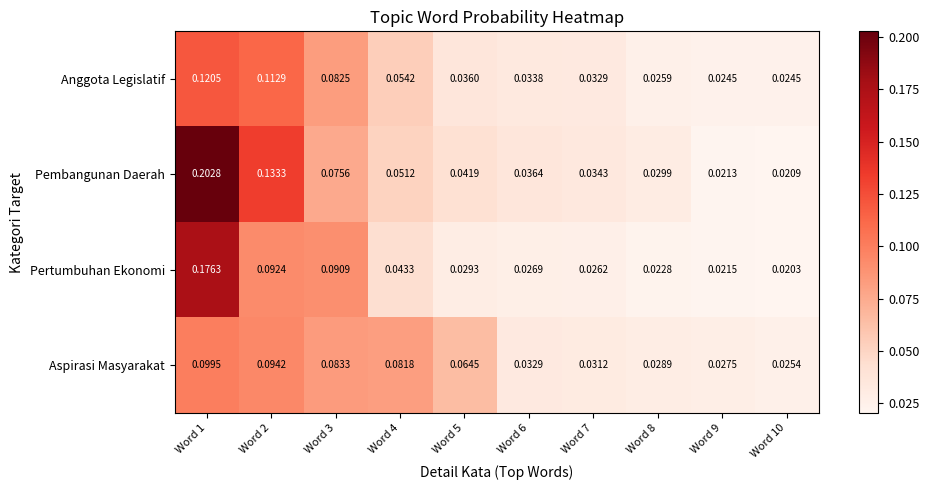

At which category does the chart reach its peak across all series?

Word 1